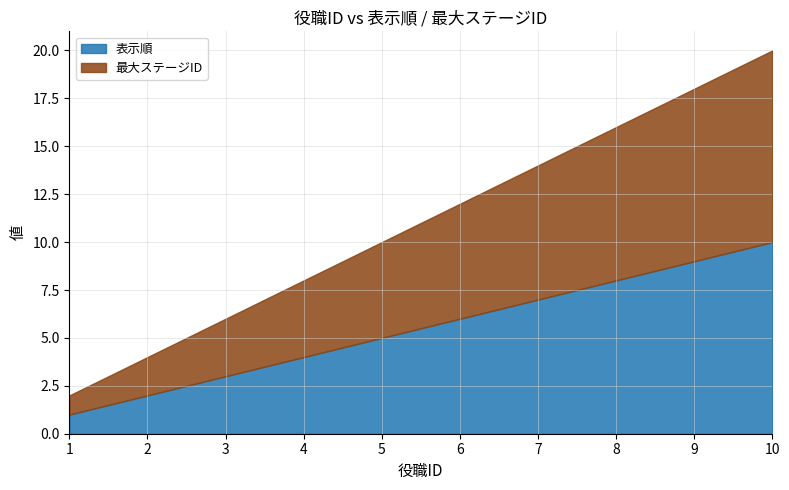

True or false: 表示順 and 最大ステージID intersect in this chart.

False